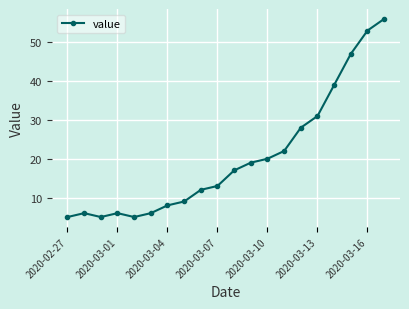

What is the maximum value shown in the chart?

56